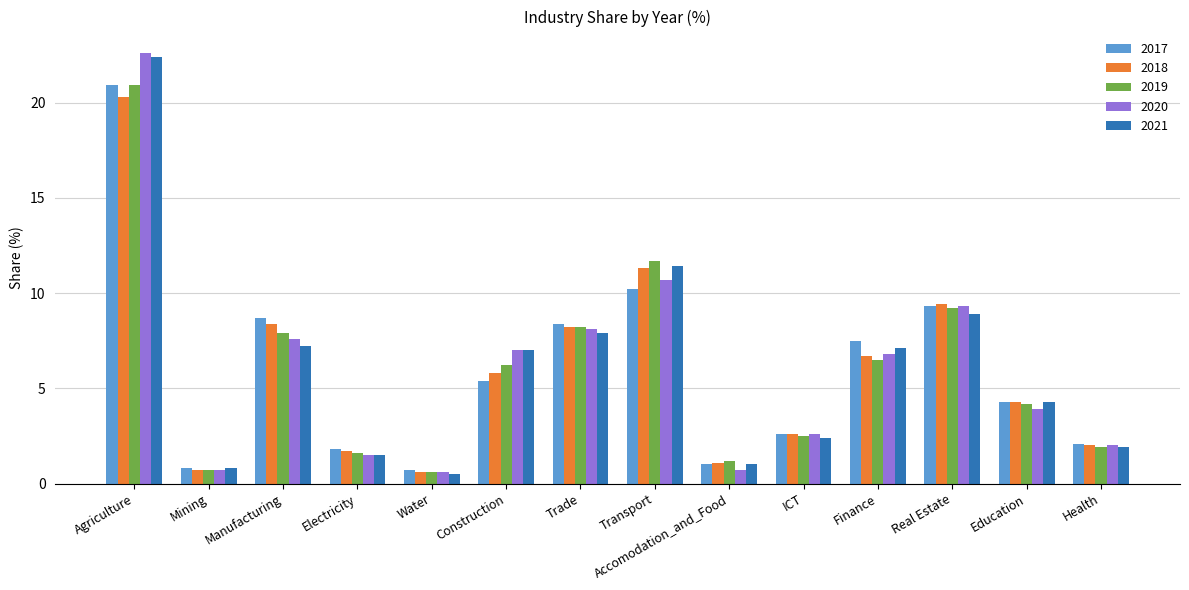

Reading left to right, what are all the values shown in this chart?

2017: Agriculture=20.9	Mining=0.8	Manufacturing=8.7	Electricity=1.8	Water=0.7	Construction=5.4	Trade=8.4	Transport=10.2	Accomodation_and_Food=1.0	ICT=2.6	Finance=7.5	Real Estate=9.3	Education=4.3	Health=2.1
2018: Agriculture=20.3	Mining=0.7	Manufacturing=8.4	Electricity=1.7	Water=0.6	Construction=5.8	Trade=8.2	Transport=11.3	Accomodation_and_Food=1.1	ICT=2.6	Finance=6.7	Real Estate=9.4	Education=4.3	Health=2.0
2019: Agriculture=20.9	Mining=0.7	Manufacturing=7.9	Electricity=1.6	Water=0.6	Construction=6.2	Trade=8.2	Transport=11.7	Accomodation_and_Food=1.2	ICT=2.5	Finance=6.5	Real Estate=9.2	Education=4.2	Health=1.9
2020: Agriculture=22.6	Mining=0.7	Manufacturing=7.6	Electricity=1.5	Water=0.6	Construction=7.0	Trade=8.1	Transport=10.7	Accomodation_and_Food=0.7	ICT=2.6	Finance=6.8	Real Estate=9.3	Education=3.9	Health=2.0
2021: Agriculture=22.4	Mining=0.8	Manufacturing=7.2	Electricity=1.5	Water=0.5	Construction=7.0	Trade=7.9	Transport=11.4	Accomodation_and_Food=1.0	ICT=2.4	Finance=7.1	Real Estate=8.9	Education=4.3	Health=1.9